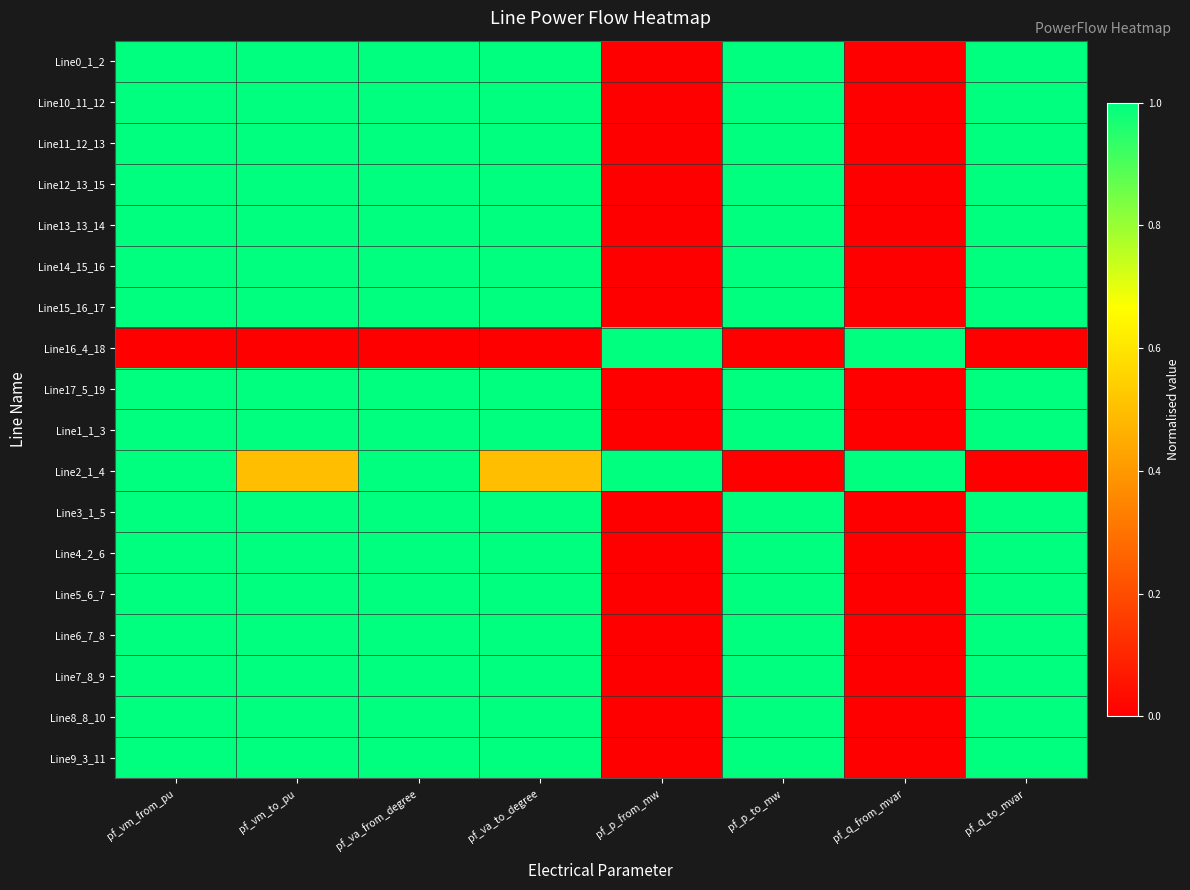

Count the number of categories in the chart.

8